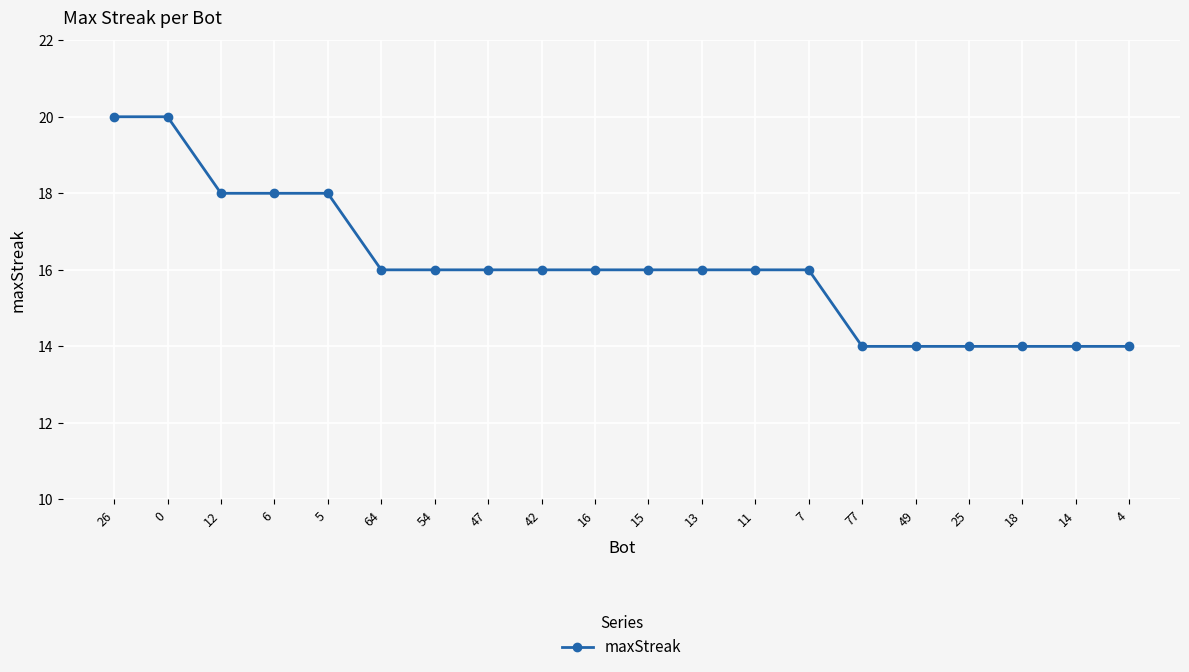

What is the approximate value at 5?

18